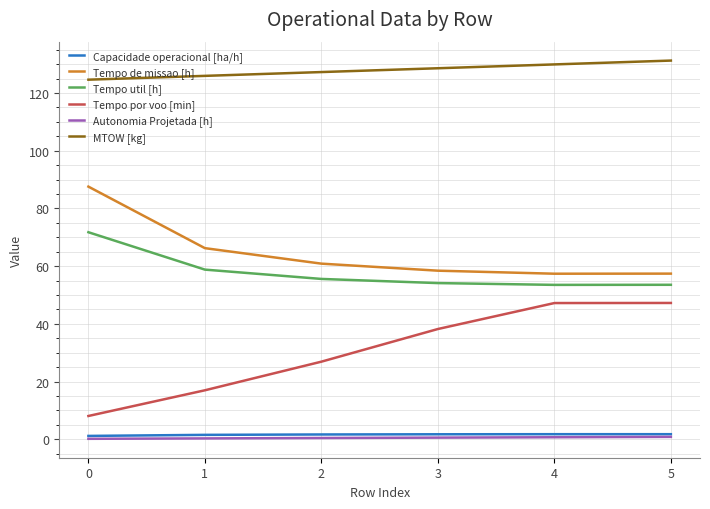

True or false: Tempo por voo [min] has a value of 75.3 at 4.

False